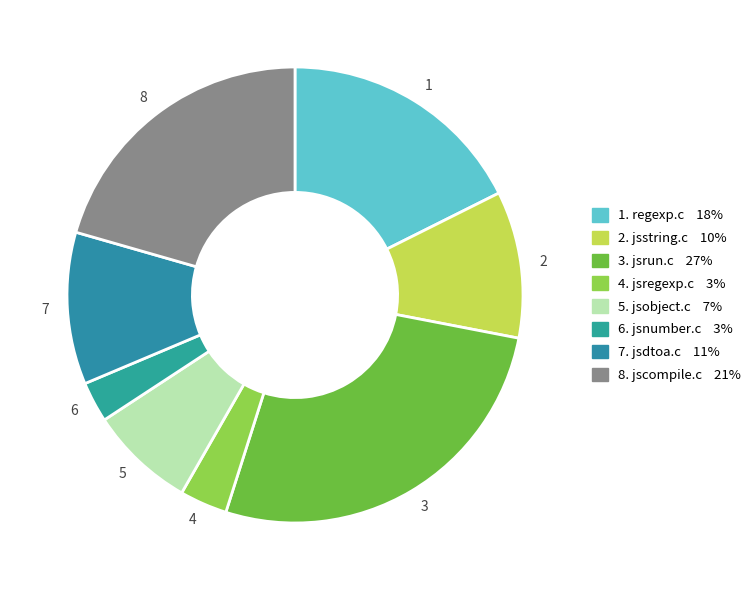

Is there a majority slice in this chart?

No